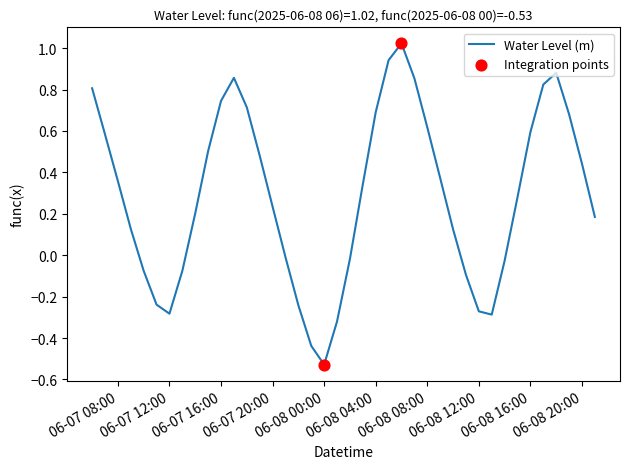

What is the difference between the maximum and minimum values?

1.6